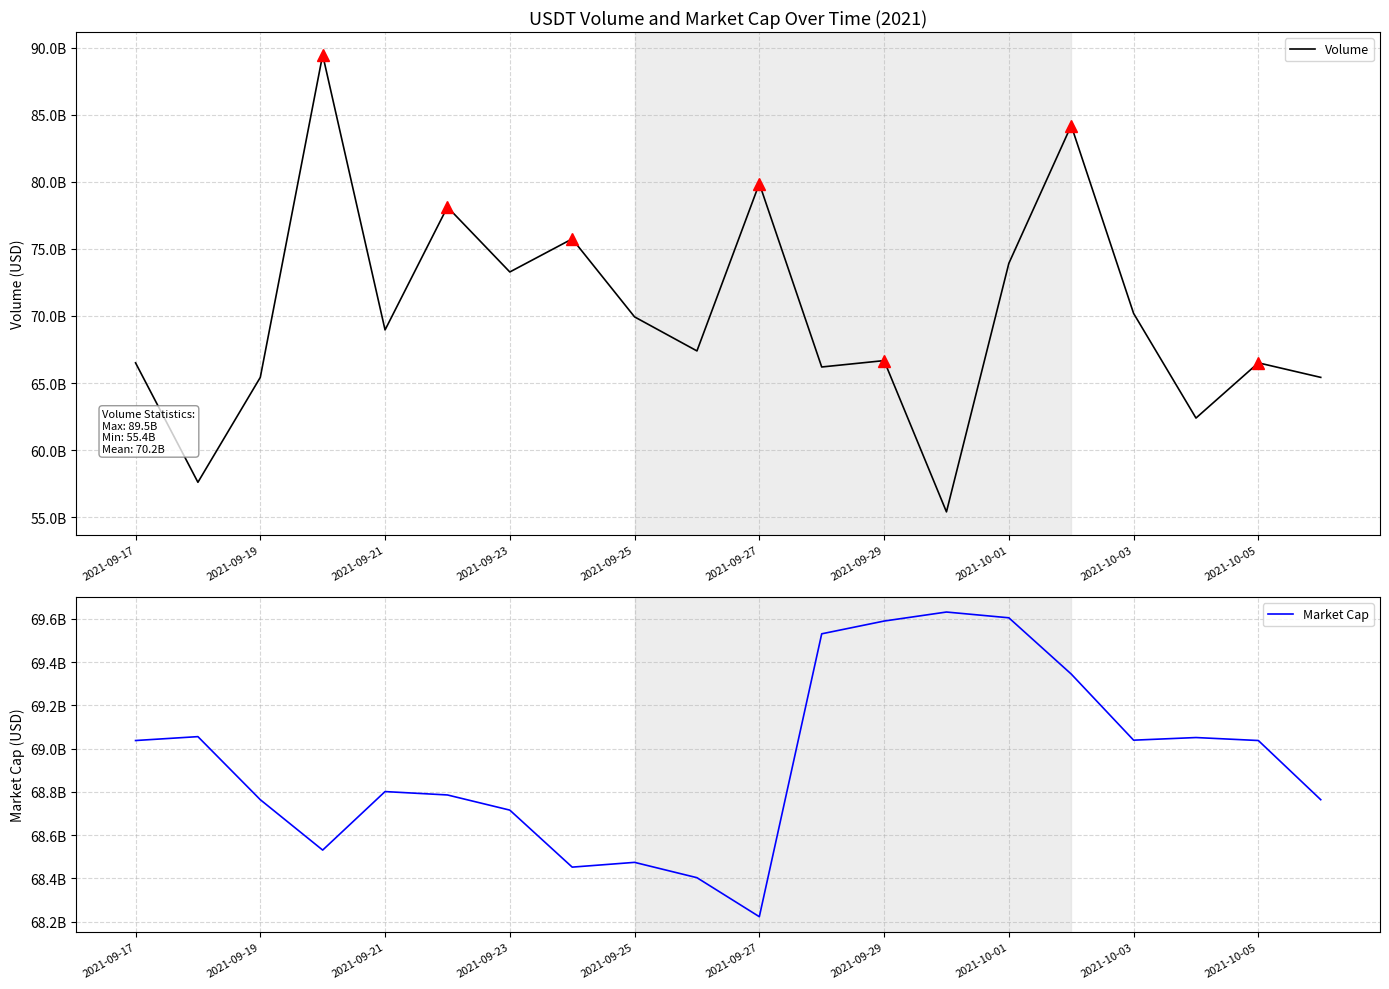

What is the minimum value for Volume?

55395032239